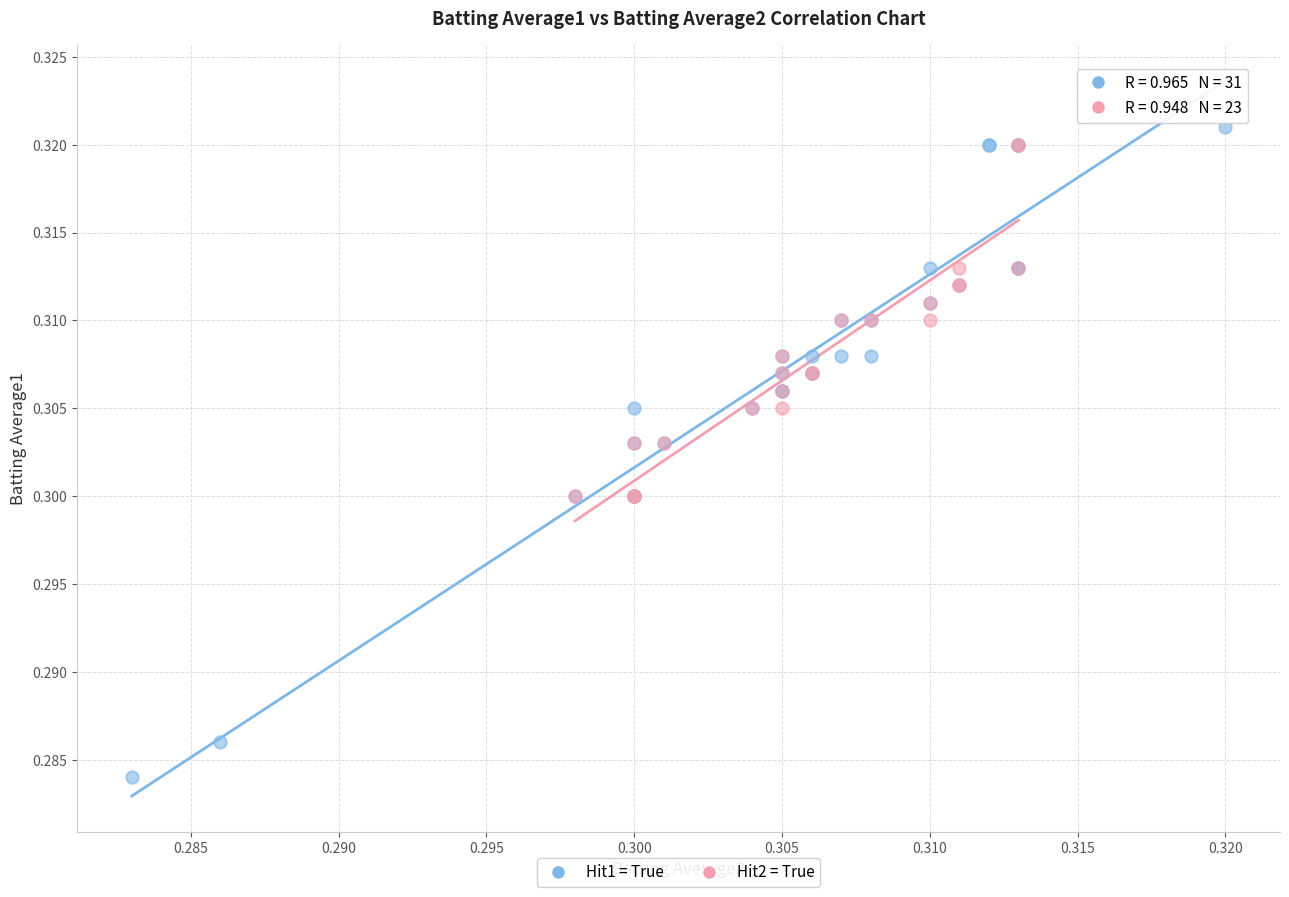

What are all the series names shown in the legend?

Hit1 = True, Hit2 = True